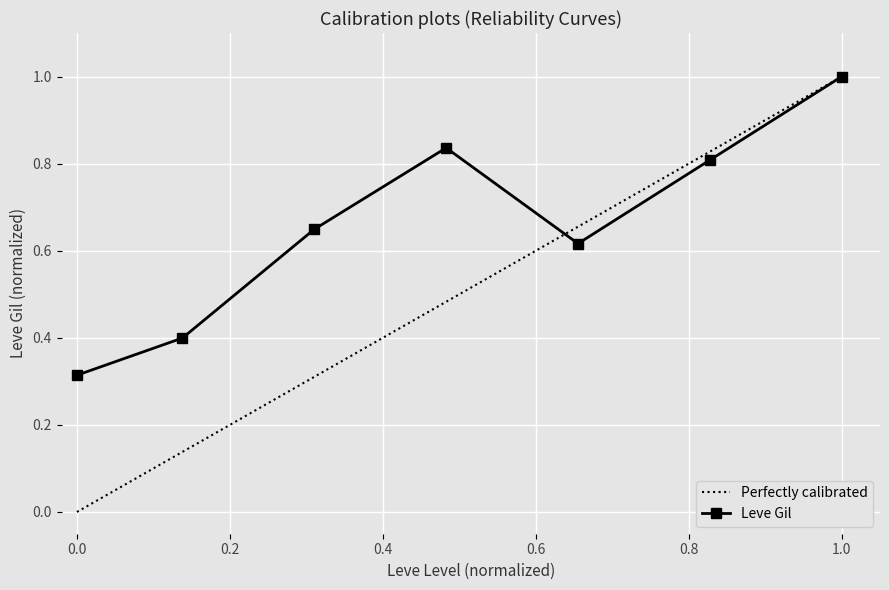

What is the maximum value for Perfectly calibrated?

1.0